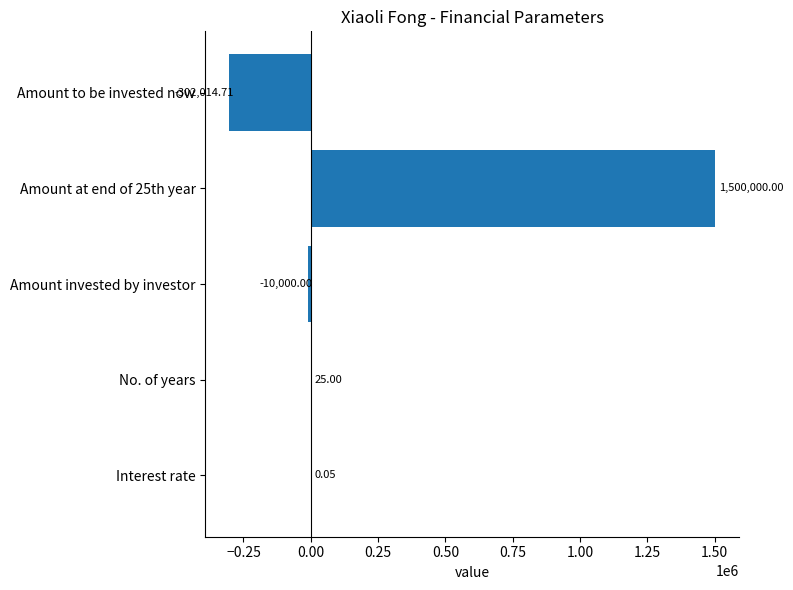

Which has a higher value, Amount invested by investor or No. of years?

No. of years